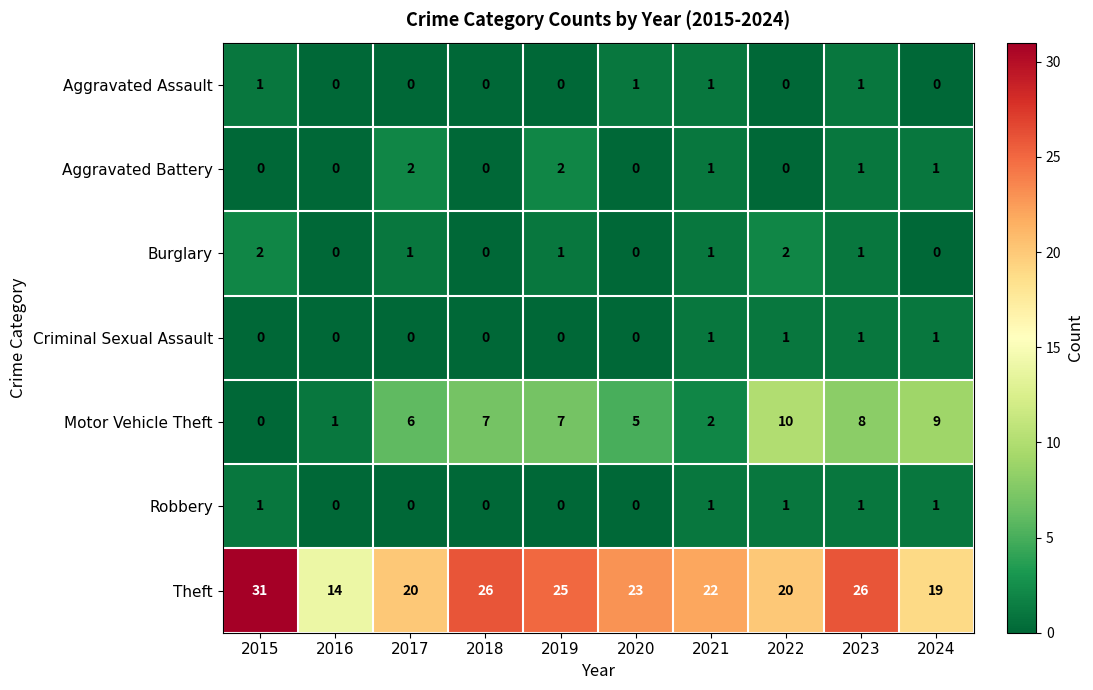

Which series has the largest range (max minus min)?

Theft